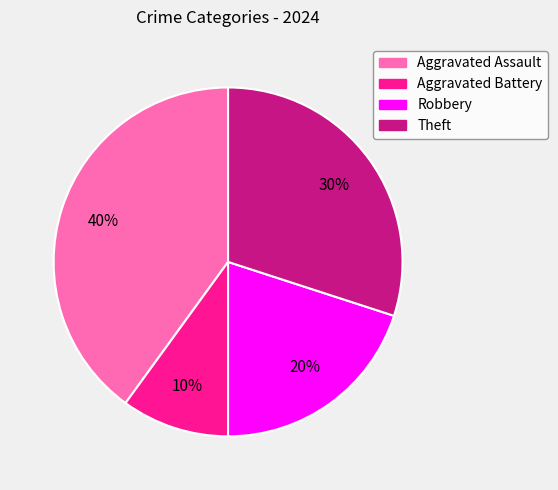

Combined, do Theft and Aggravated Battery account for over 50%?

No